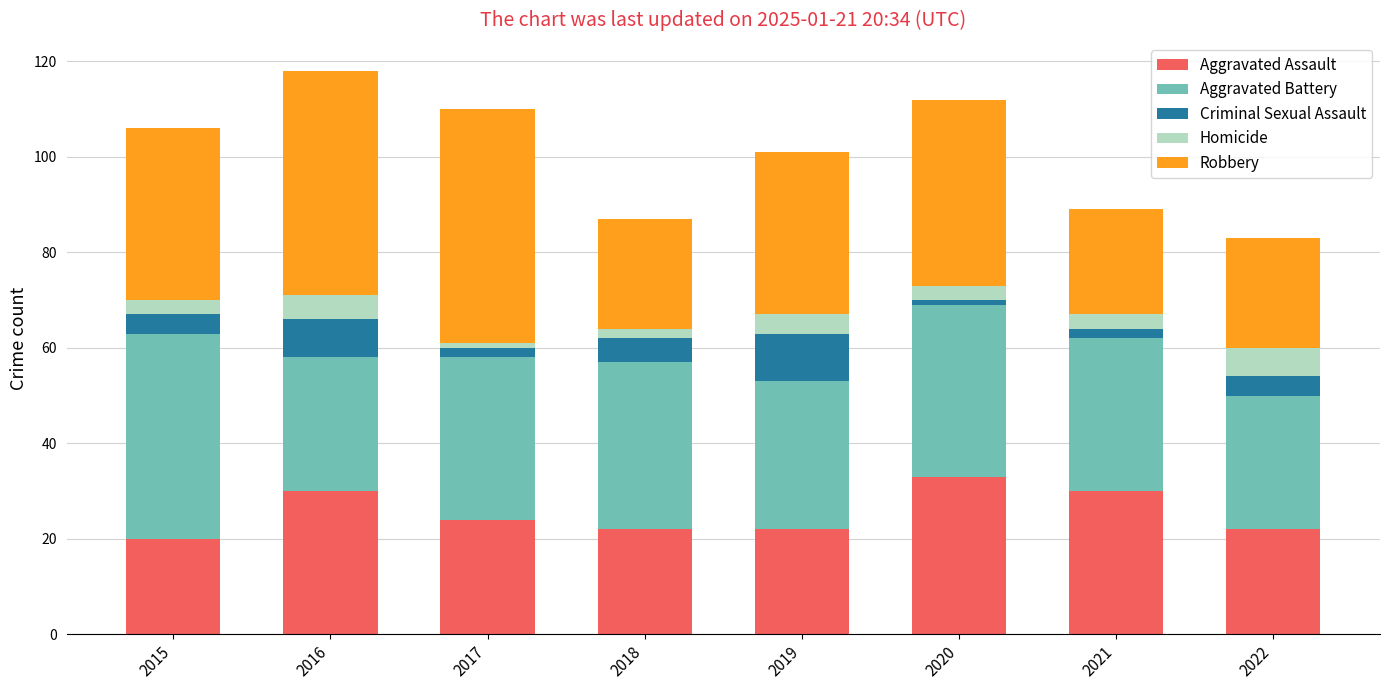

How many values in the Aggravated Assault series are below 24?

4